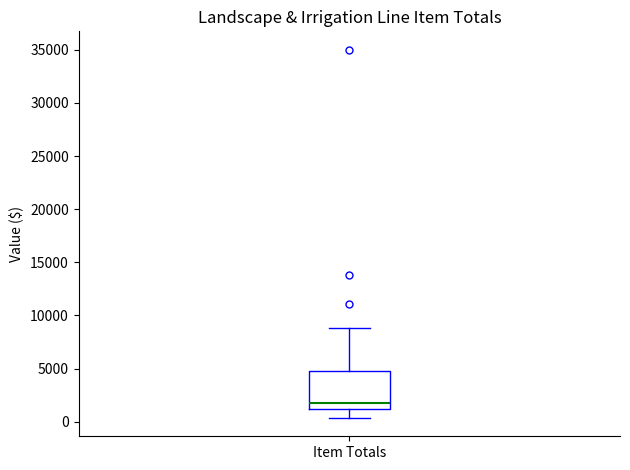

Where does the upper whisker of the box for Item Totals end on the y-axis? The values are not printed on the chart, so give them approximately, as read against the axis.

9000